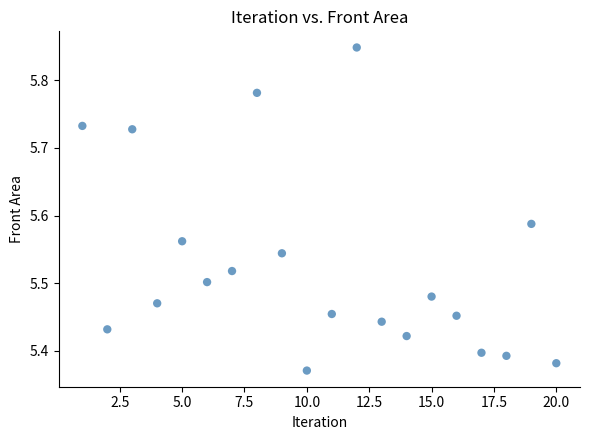

What is the range of X values (max minus min)?

19.0